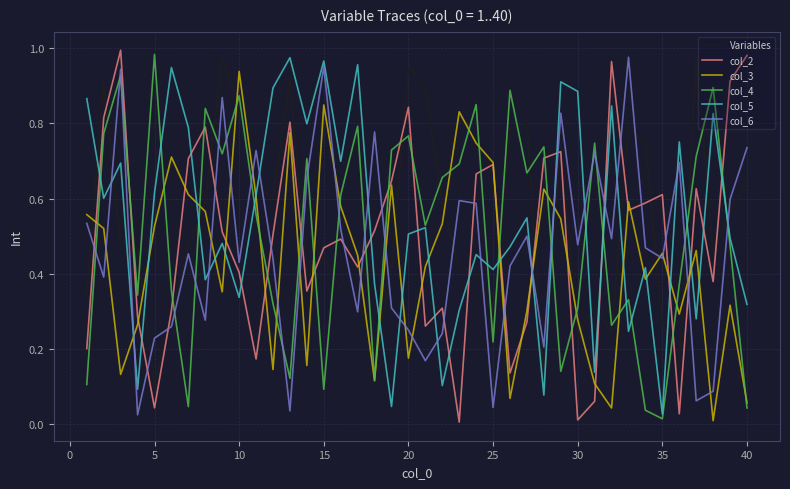

Which series has the largest range (max minus min)?

col_2